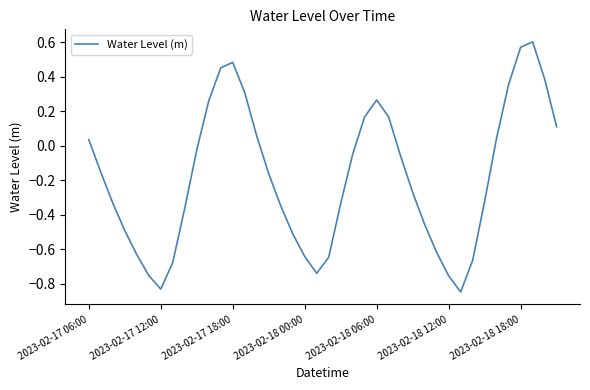

What is the difference between the maximum and minimum values?

1.4